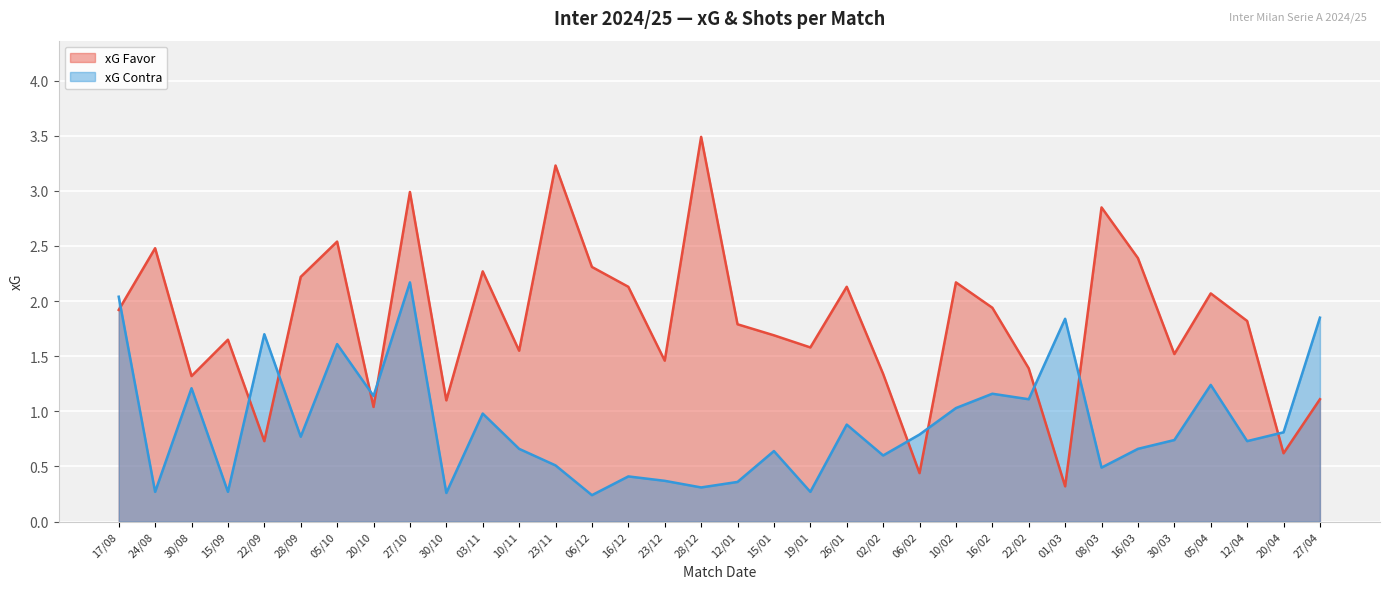

Rank the series by their average value, from highest to lowest.

xG Favor, xG Contra